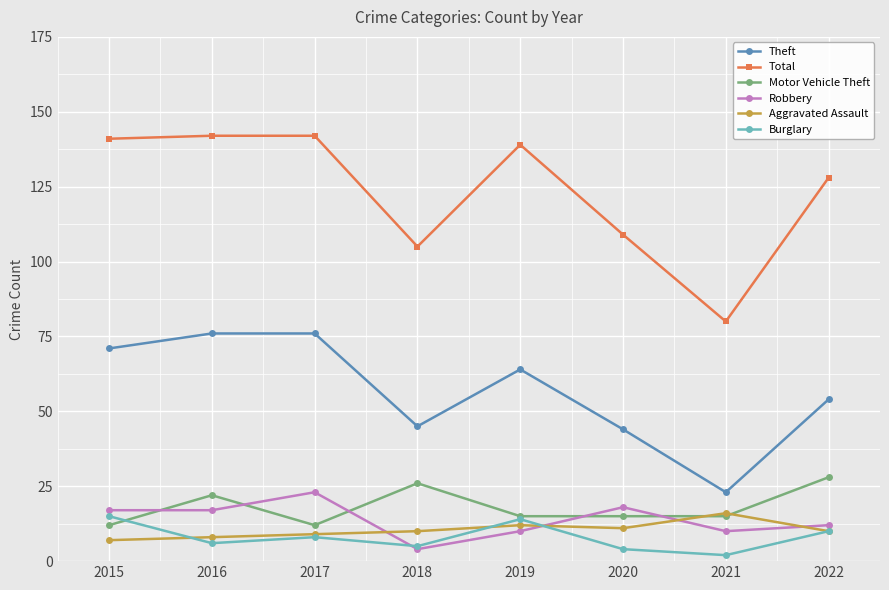

The Total series shows 128 at 2022. True or false?

True